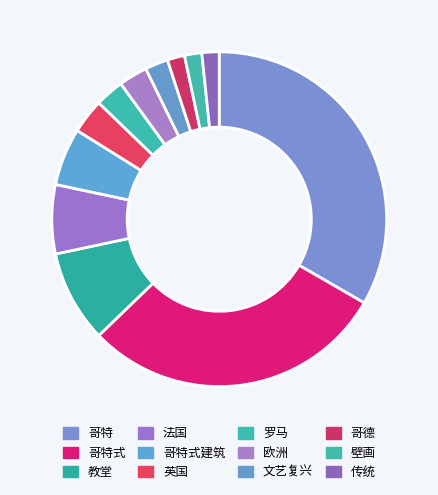

To the nearest percent, what is the average slice percentage?

8%